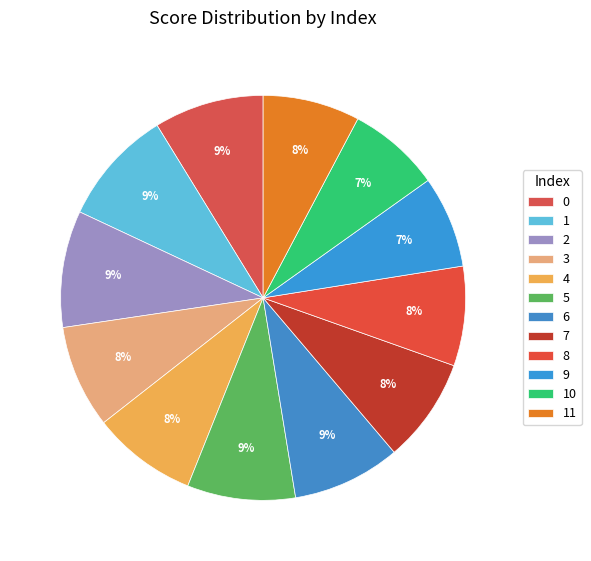

How many segments does this pie chart have?

12